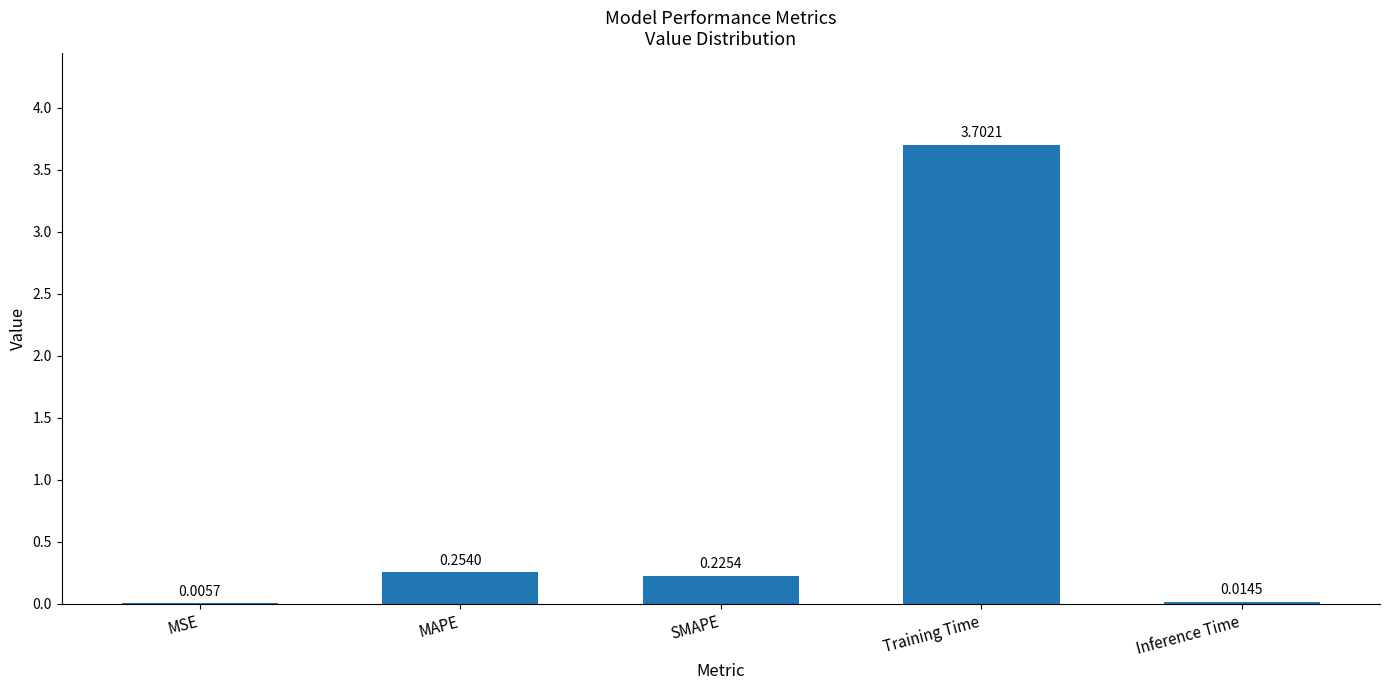

Which category has the highest value across all series?

Training Time